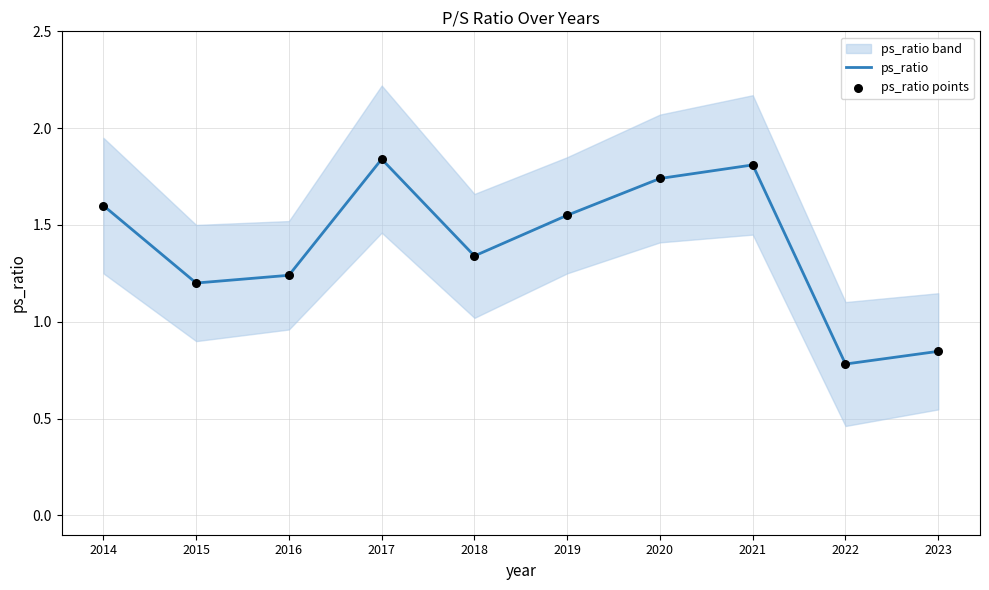

At which label does ps_ratio first exceed 1?

2014